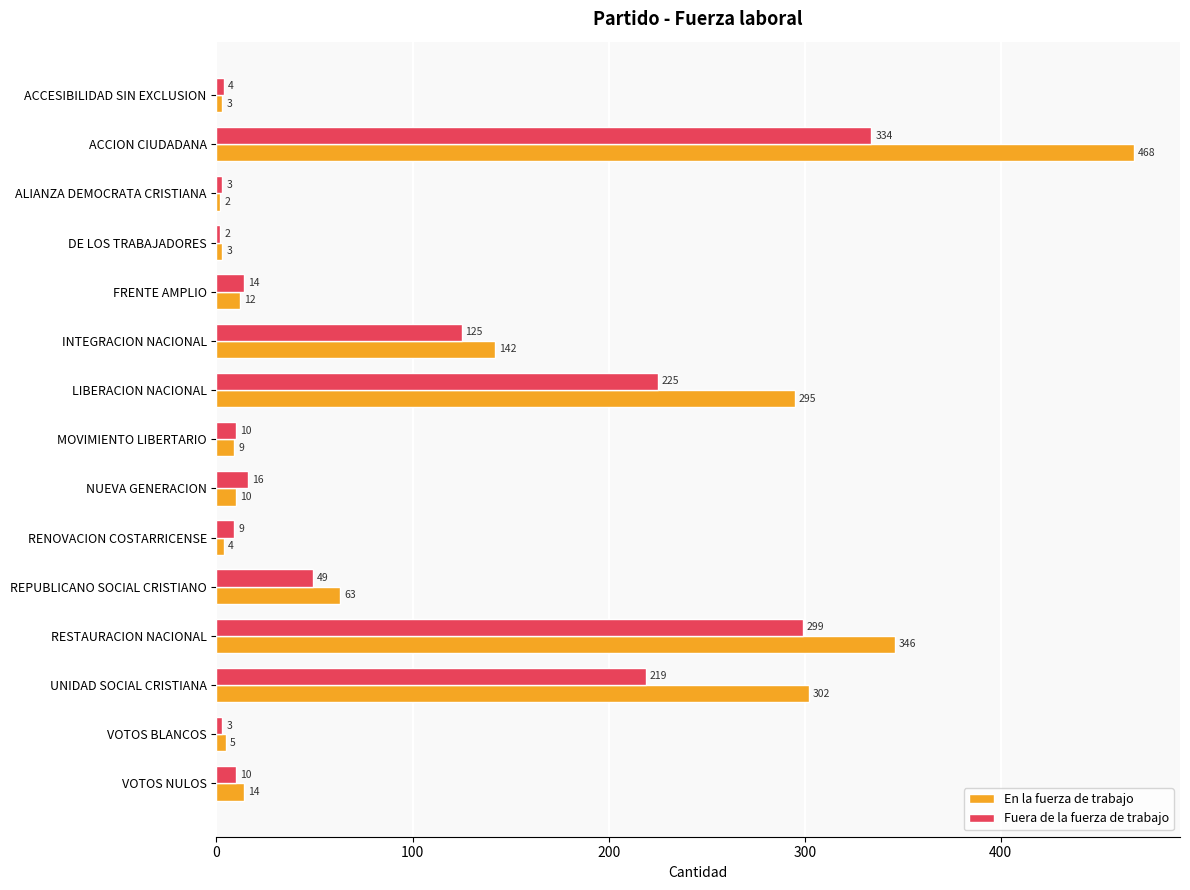

What are all the series names shown in the legend?

En la fuerza de trabajo, Fuera de la fuerza de trabajo